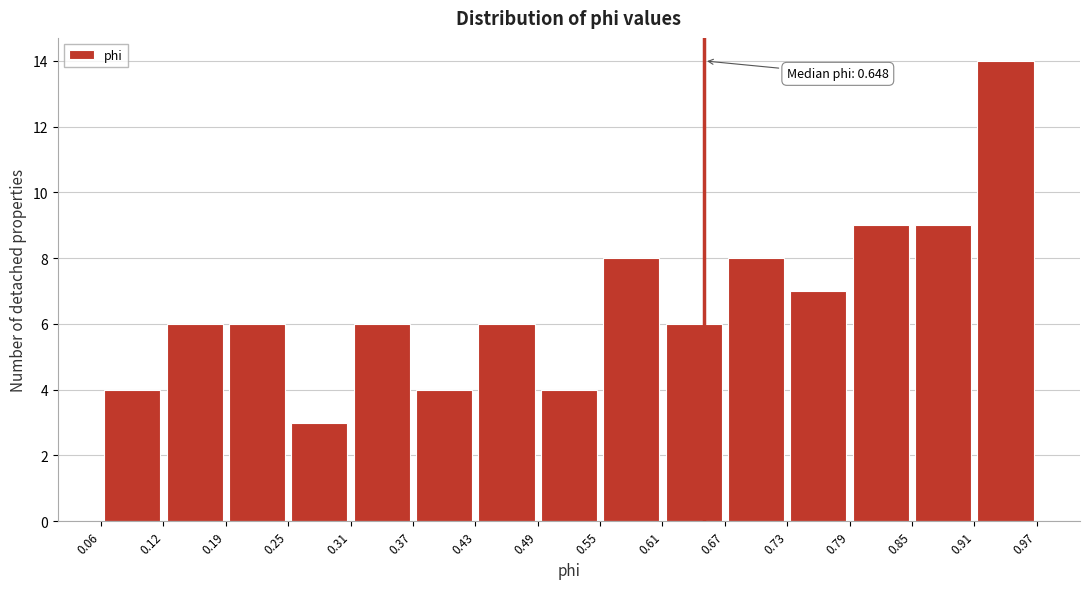

Which range on the x-axis has the tallest bar?

0.91 to 0.97